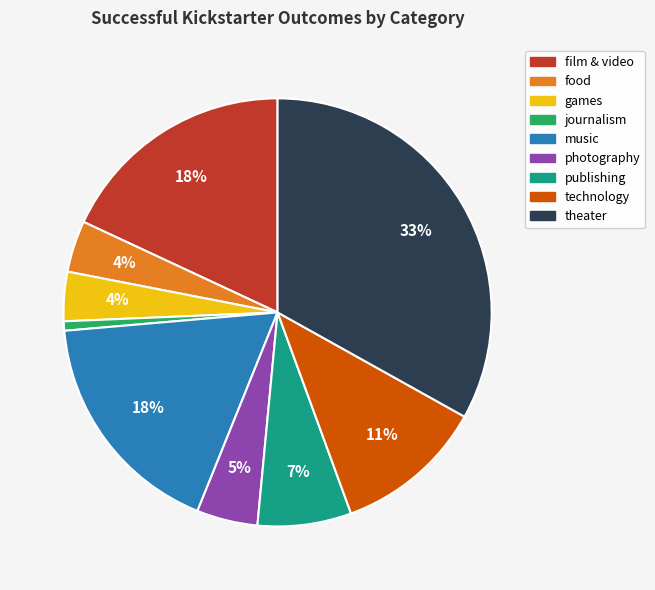

To the nearest percent, what is the average slice percentage?

11%